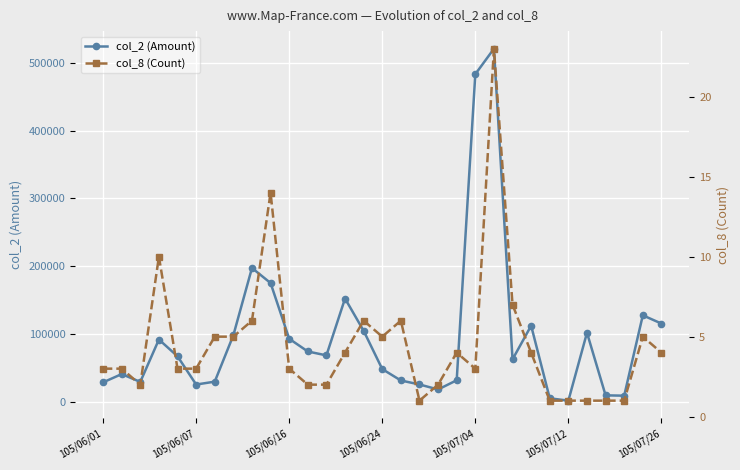

What is the difference between the maximum and minimum values in the col_2 (Amount) series?

518580